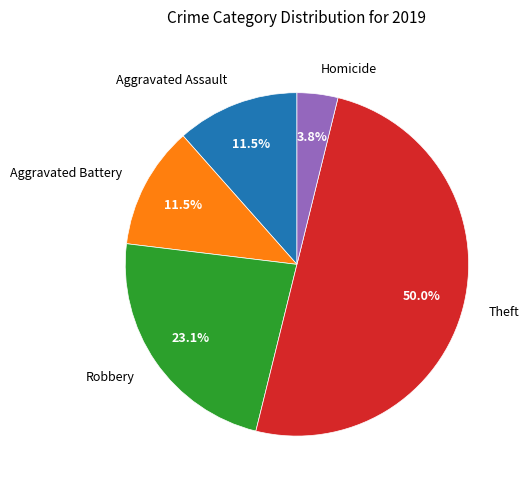

Which slice is the largest?

Theft